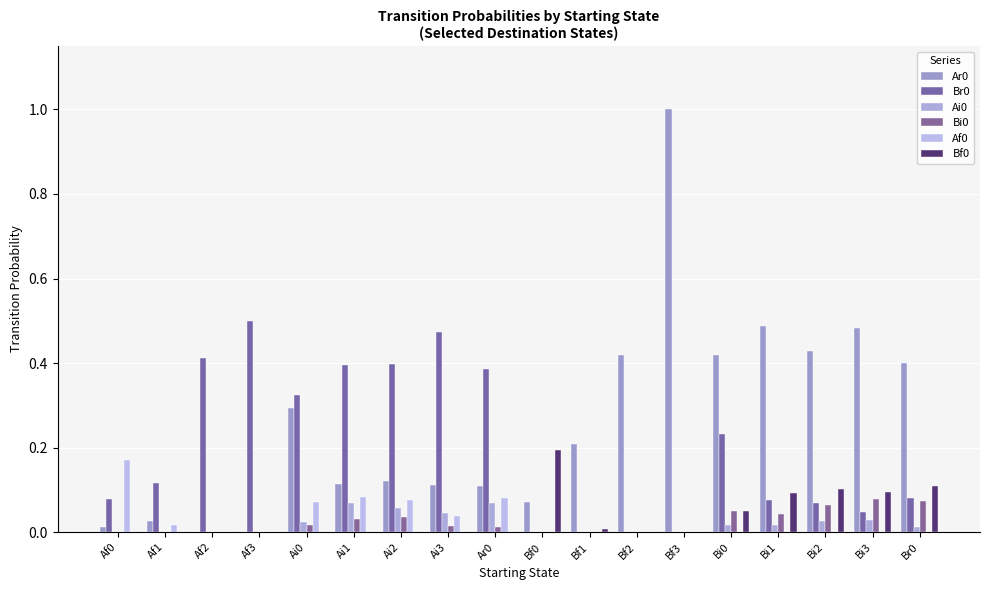

Reading left to right, what are all the values shown in this chart?

Ar0: 0.0	0.0	0.0	0.0	0.3	0.1	0.1	0.1	0.1	0.1	0.2	0.4	1.0	0.4	0.5	0.4	0.5	0.4
Br0: 0.1	0.1	0.4	0.5	0.3	0.4	0.4	0.5	0.4	0.0	0.0	0.0	0.0	0.2	0.1	0.1	0.0	0.1
Ai0: 0.0	0.0	0.0	0.0	0.0	0.1	0.1	0.0	0.1	0.0	0.0	0.0	0.0	0.0	0.0	0.0	0.0	0.0
Bi0: 0.0	0.0	0.0	0.0	0.0	0.0	0.0	0.0	0.0	0.0	0.0	0.0	0.0	0.0	0.0	0.1	0.1	0.1
Af0: 0.2	0.0	0.0	0.0	0.1	0.1	0.1	0.0	0.1	0.0	0.0	0.0	0.0	0.0	0.0	0.0	0.0	0.0
Bf0: 0.0	0.0	0.0	0.0	0.0	0.0	0.0	0.0	0.0	0.2	0.0	0.0	0.0	0.0	0.1	0.1	0.1	0.1